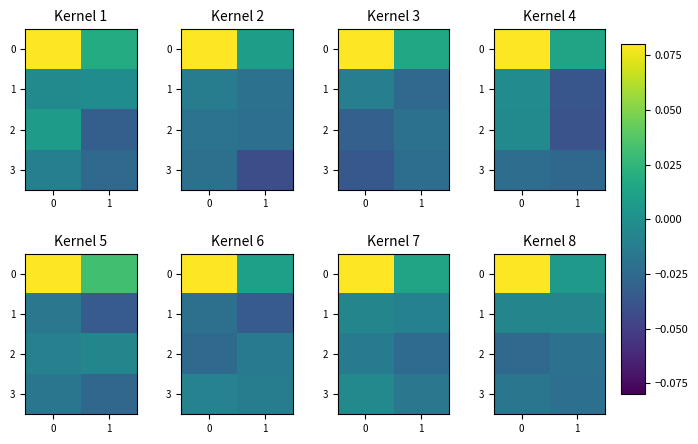

Between 0 and 1, which series saw the biggest shift?

row_0